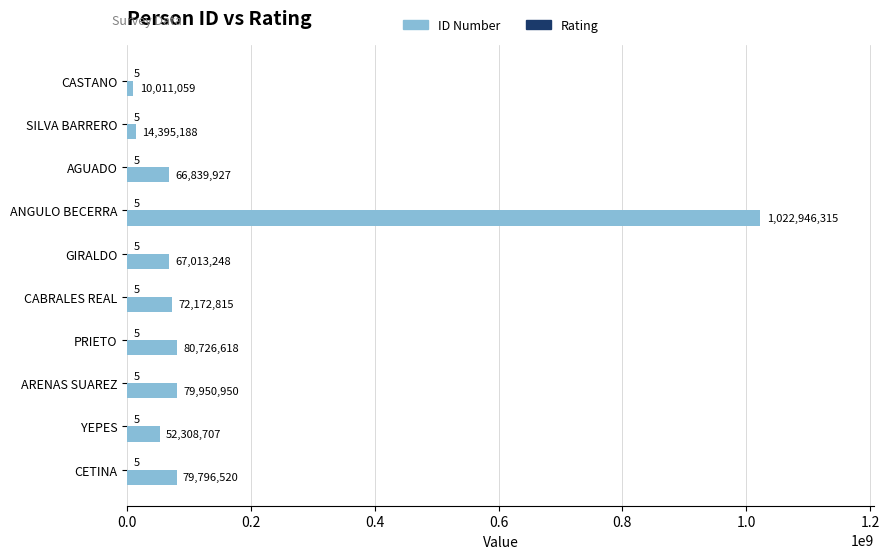

What is the greatest value displayed?

1022946315